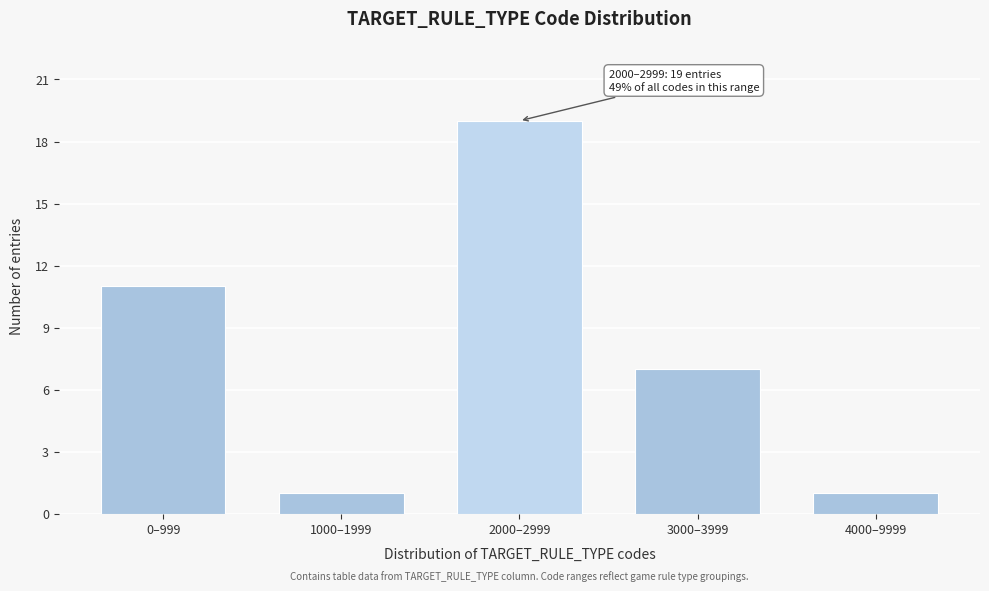

Reading right to left, what are all the values shown in this chart?

1	7	19	1	11